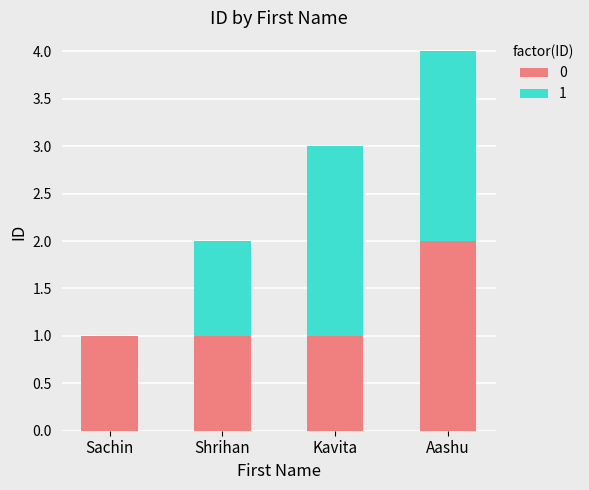

At which label does 0 reach its peak?

Aashu